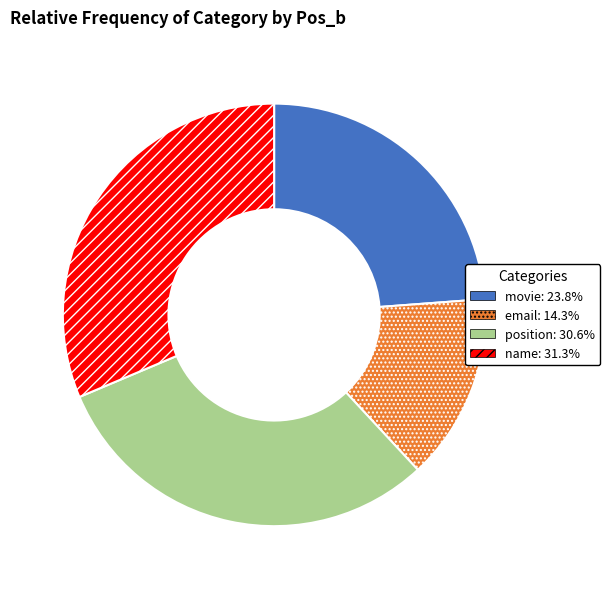

How many segments does this pie chart have?

4